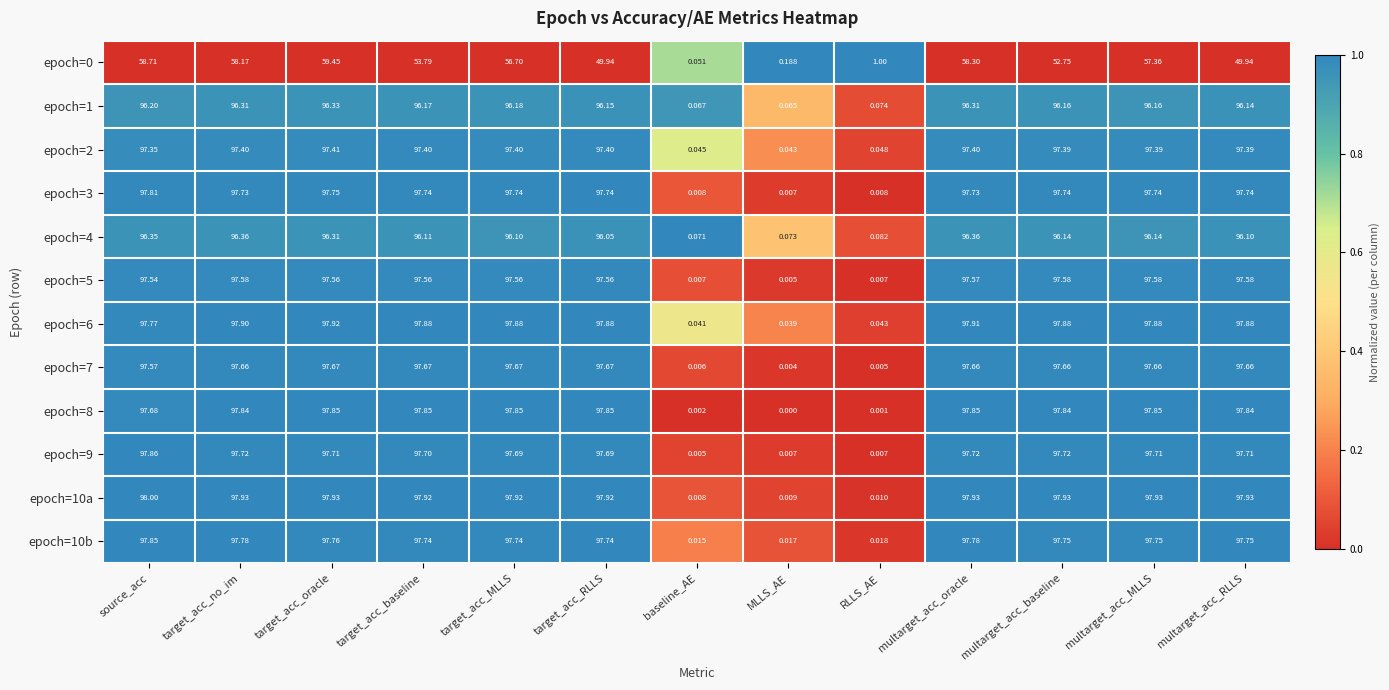

Is the value of epoch=2 at target_acc_no_im greater than the value of epoch=3 at target_acc_no_im?

No